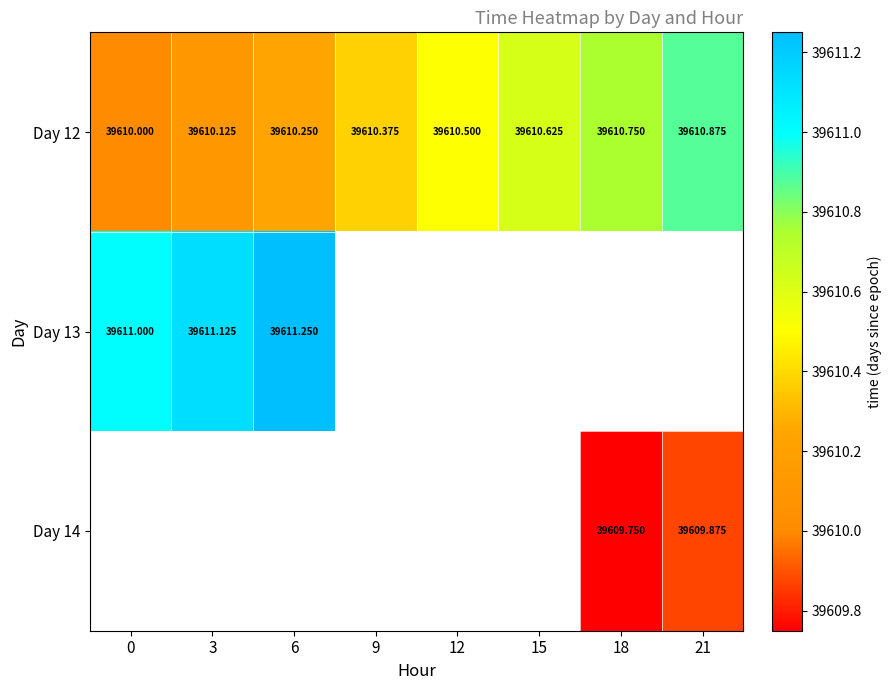

The value of Day 14 at 18 is 39609.8. True or false?

True